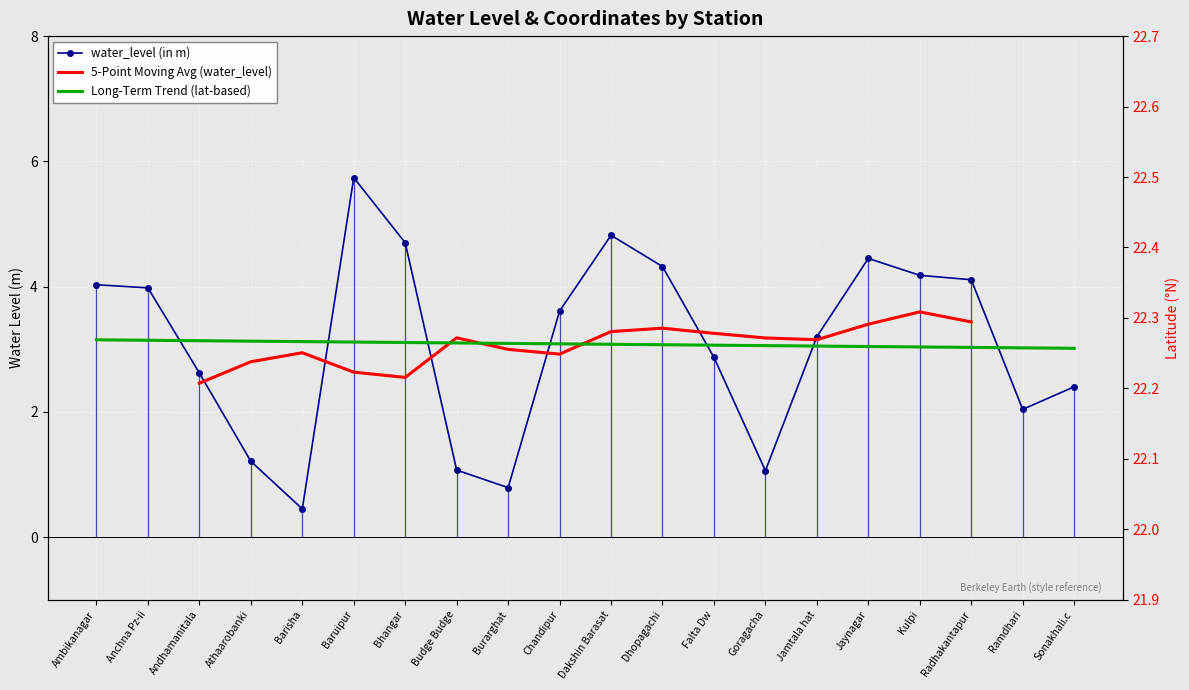

Where is the first local minimum for lat?

Andhamanitala